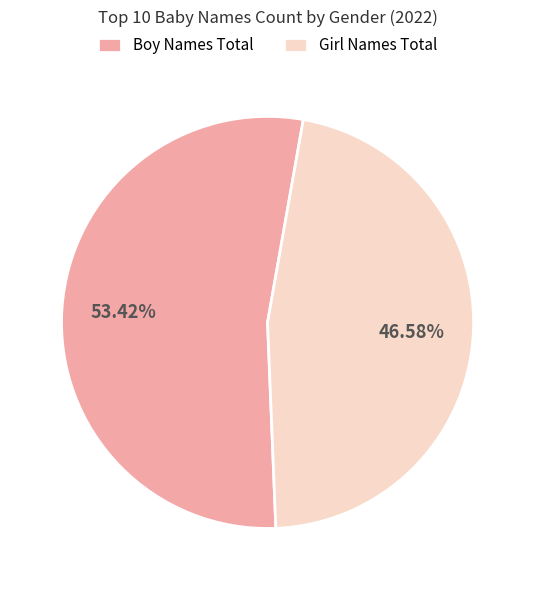

What is the smallest slice in the pie chart?

Girl Names Total